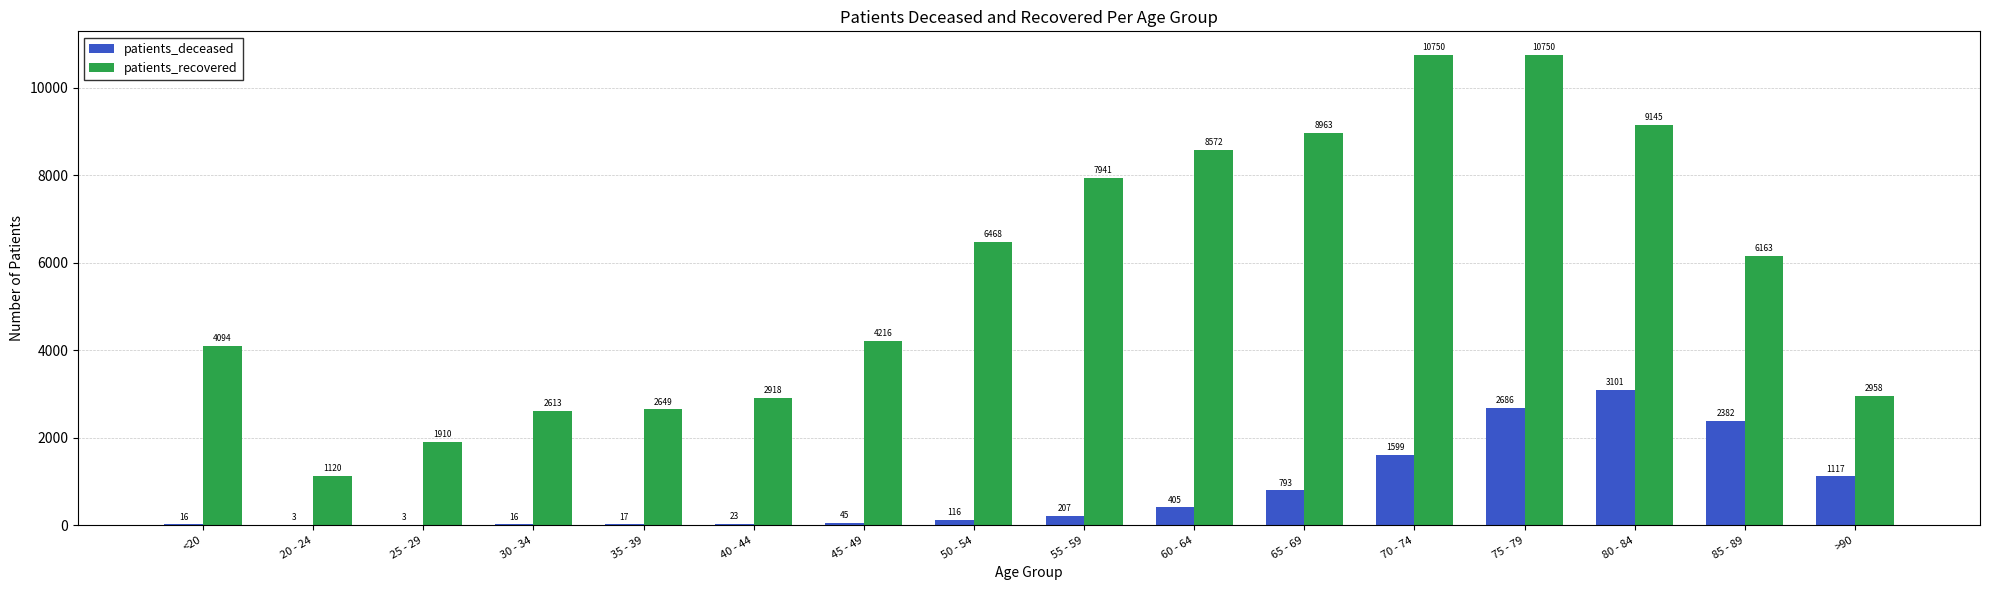

True or false: patients_recovered has a value of 4201 at 75 - 79.

False